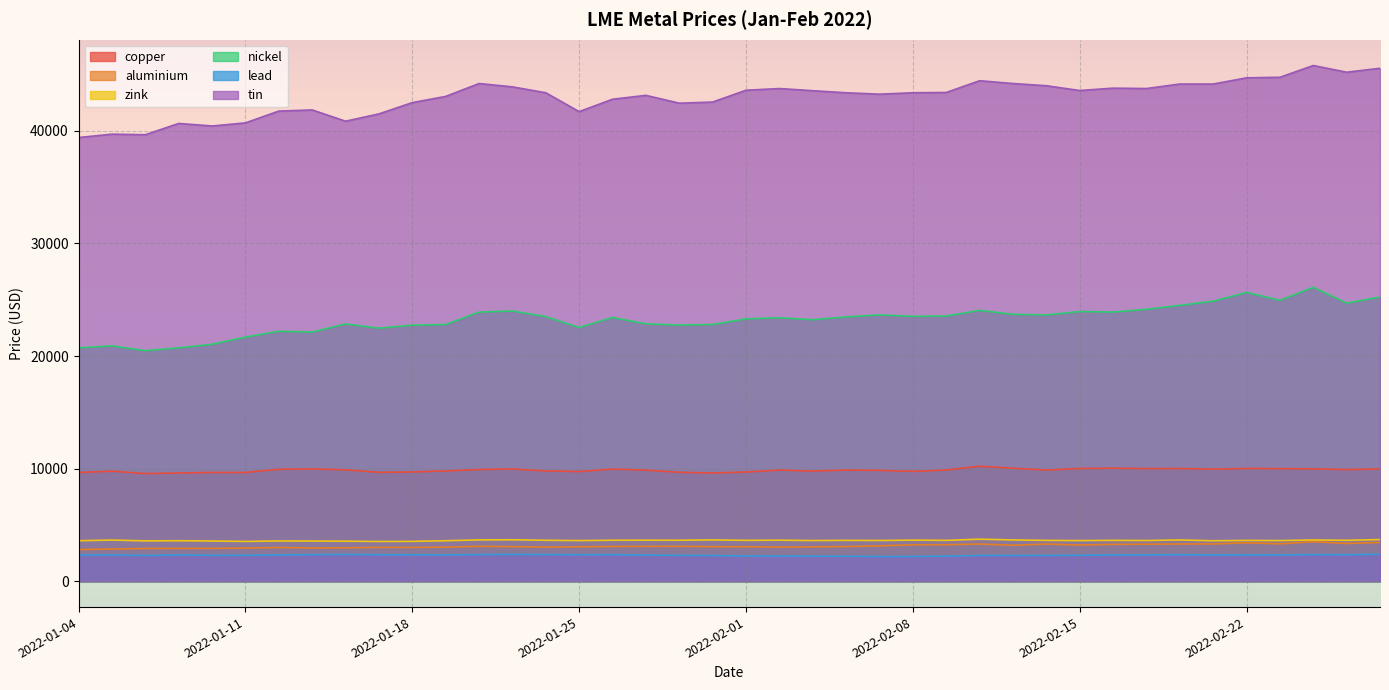

At which label does lead first exceed 2342?

2022-01-05